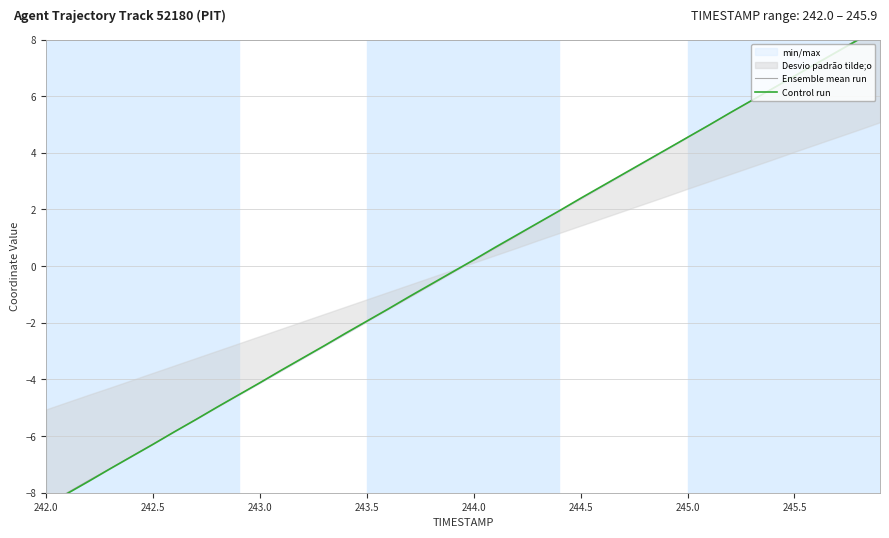

Reading left to right, transcribe all the data shown in this chart.

Ensemble mean run: -8.4	-8.0	-7.6	-7.1	-6.7	-6.3	-5.8	-5.4	-5.0	-4.5	-4.1	-3.7	-3.3	-2.8	-2.4	-2.0	-1.5	-1.1	-0.7	-0.2	0.2	0.6	1.1	1.5	1.9	2.4	2.8	3.2	3.7	4.1	4.6	5.0	5.4	5.8	6.3	6.7	7.2	7.6	8.0	8.5
Control run: -8.5	-8.0	-7.6	-7.2	-6.7	-6.3	-5.8	-5.4	-5.0	-4.5	-4.1	-3.7	-3.2	-2.8	-2.4	-1.9	-1.5	-1.1	-0.6	-0.2	0.2	0.7	1.1	1.5	2.0	2.4	2.8	3.3	3.7	4.1	4.5	5.0	5.4	5.8	6.3	6.7	7.1	7.6	8.0	8.4